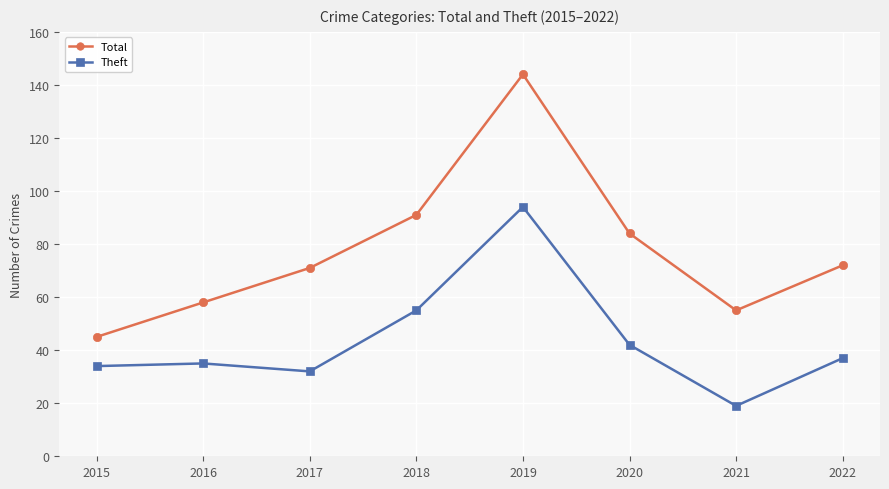

At how many categories does at least one series exceed 49?

7